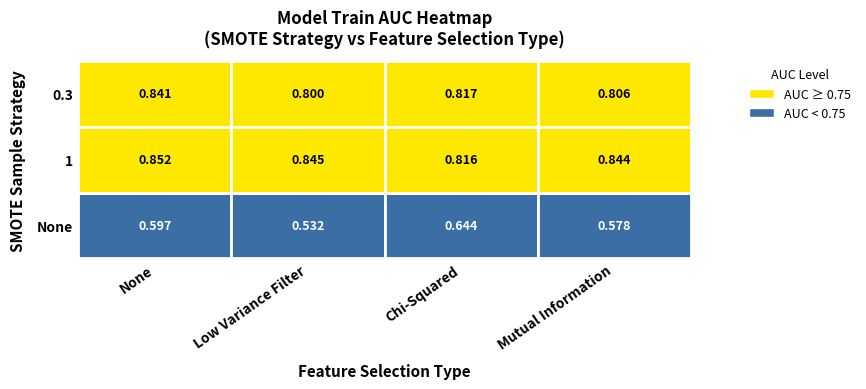

The value of None at 3 is 0.6. True or false?

True